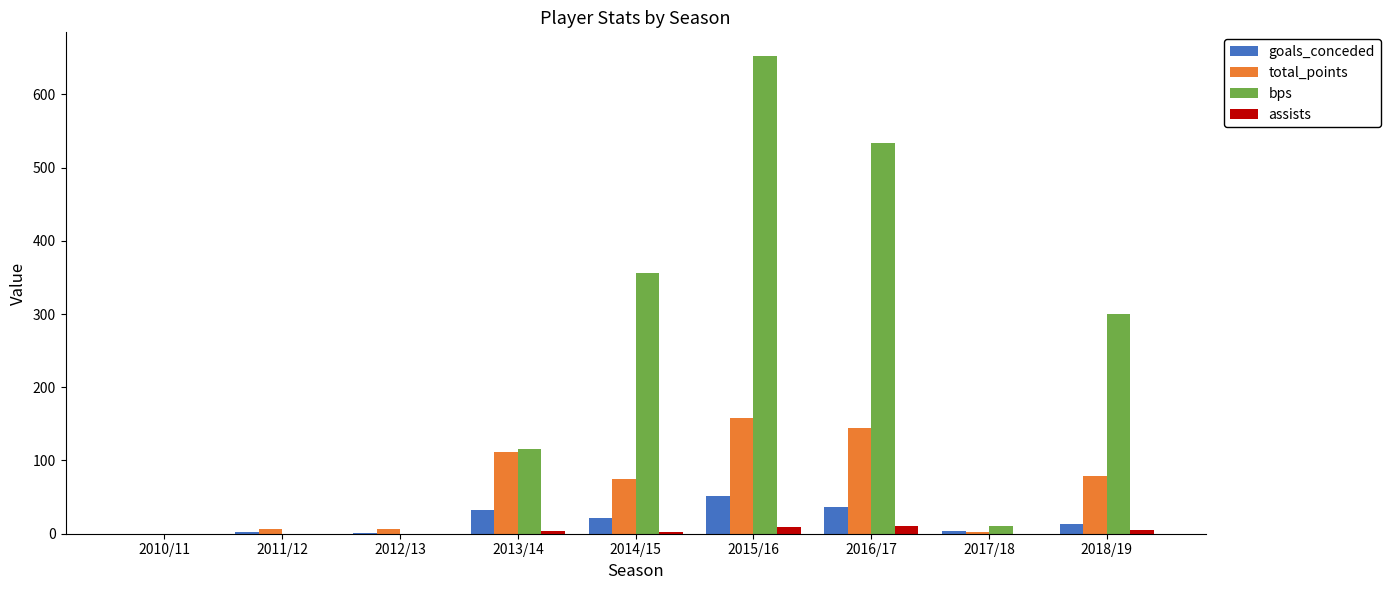

What are all the series names shown in the legend?

goals_conceded, total_points, bps, assists